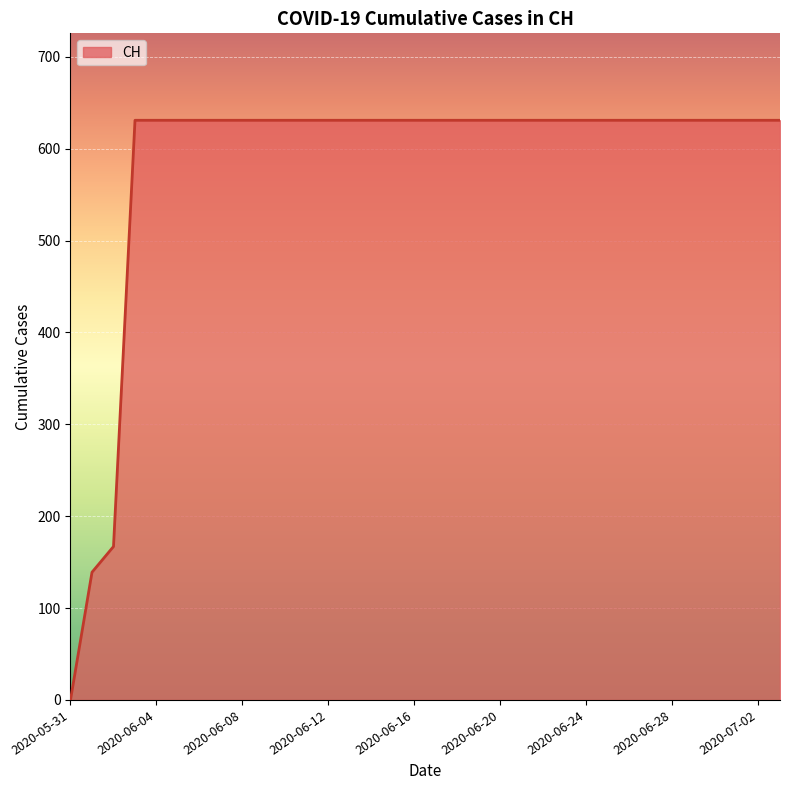

What is the difference between the maximum and minimum values?

631